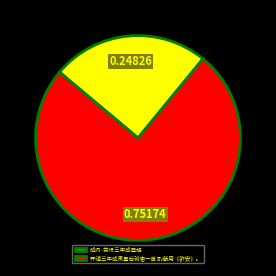

Count the number of slices in the pie.

2